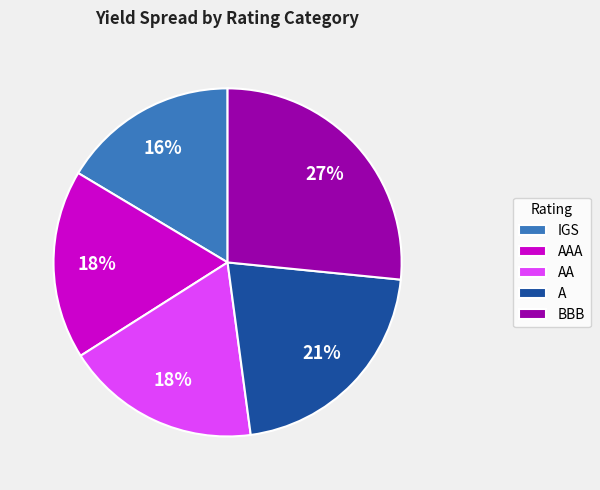

To the nearest percent, what is the combined percentage of AAA and IGS?

34%